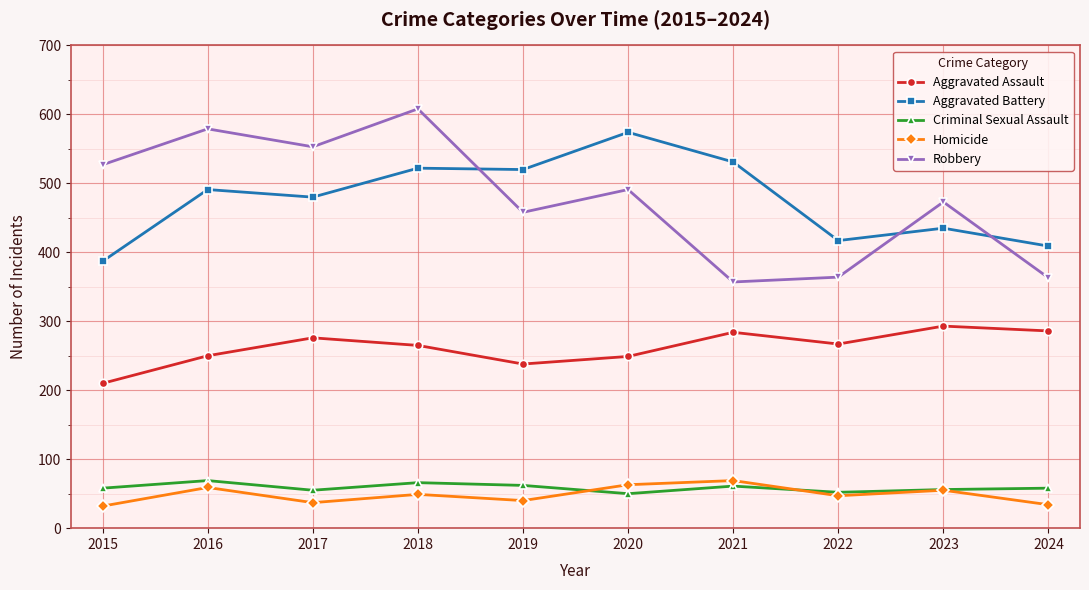

What is the sum of the Aggravated Assault values at 2019 and 2018?

503